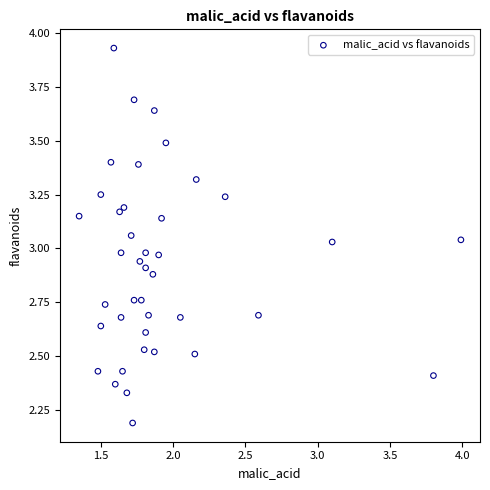

What is the range of Y values (max minus min)?

1.7